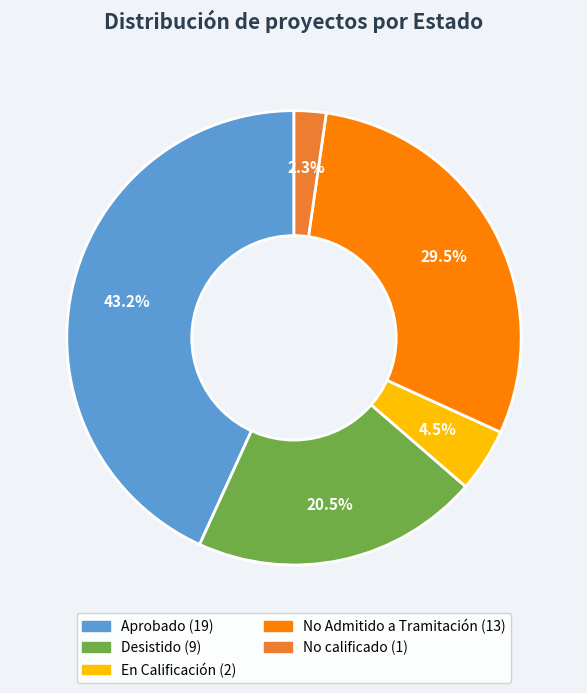

Which category has the smallest portion of the pie?

No calificado